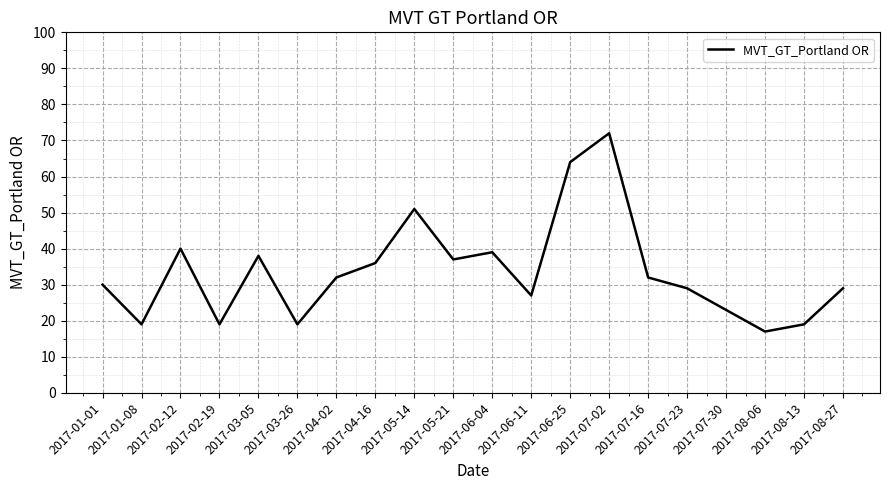

What is the difference between the second highest and minimum values?

47